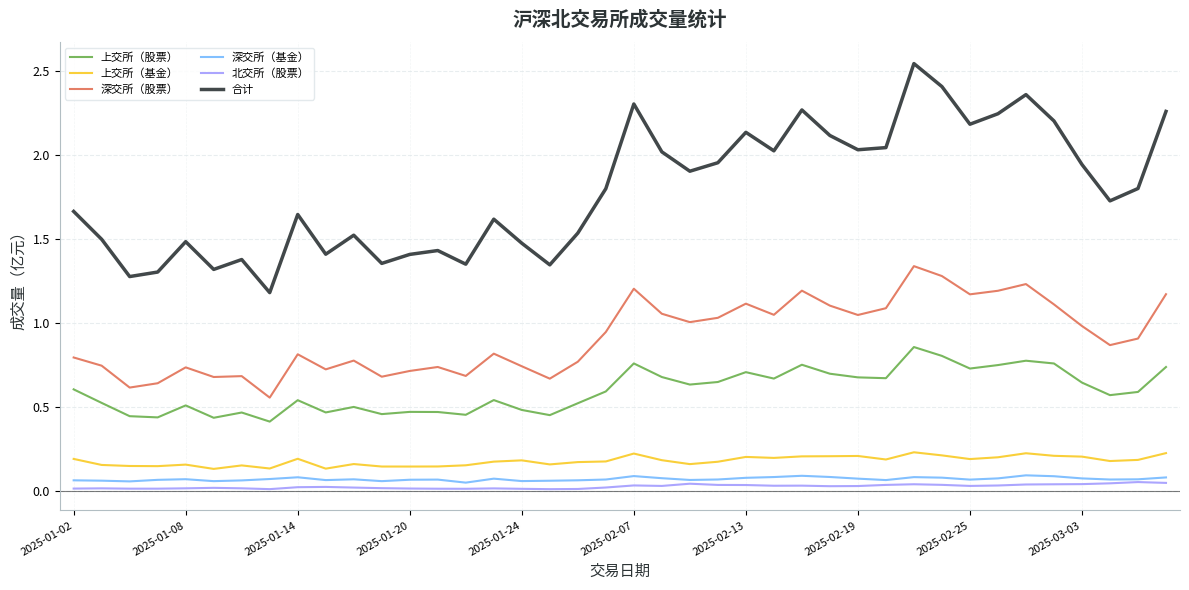

What is the sum of all 上交所（股票） values?

23.9